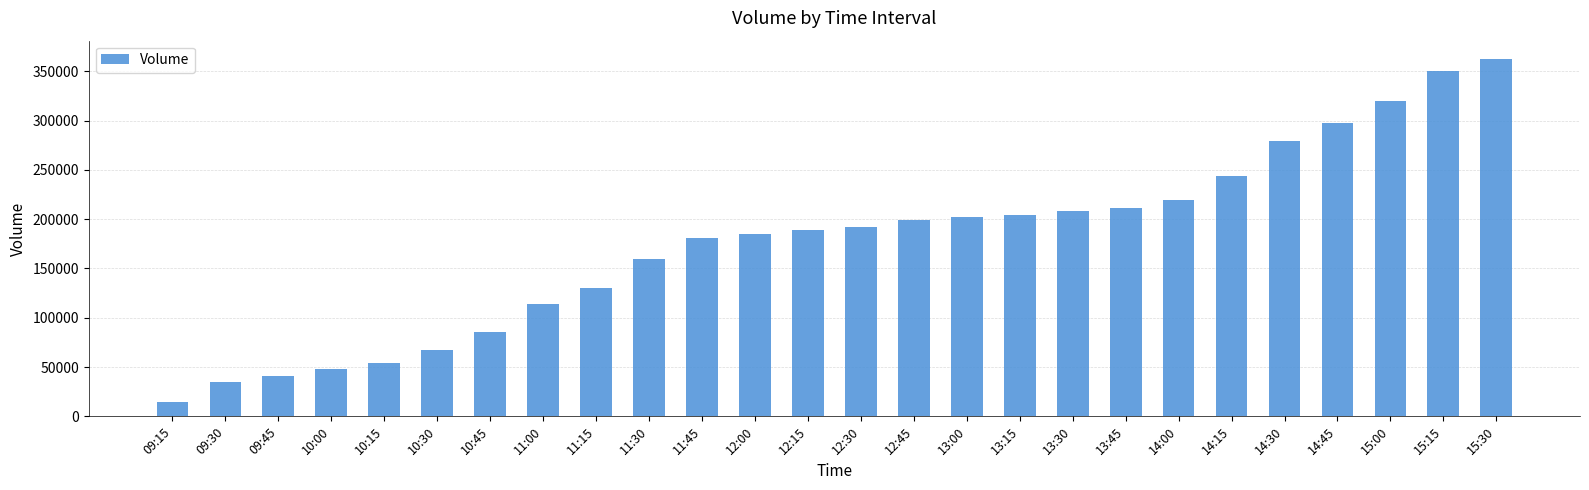

What is the change in value from 14:00 to 14:45?

+78430